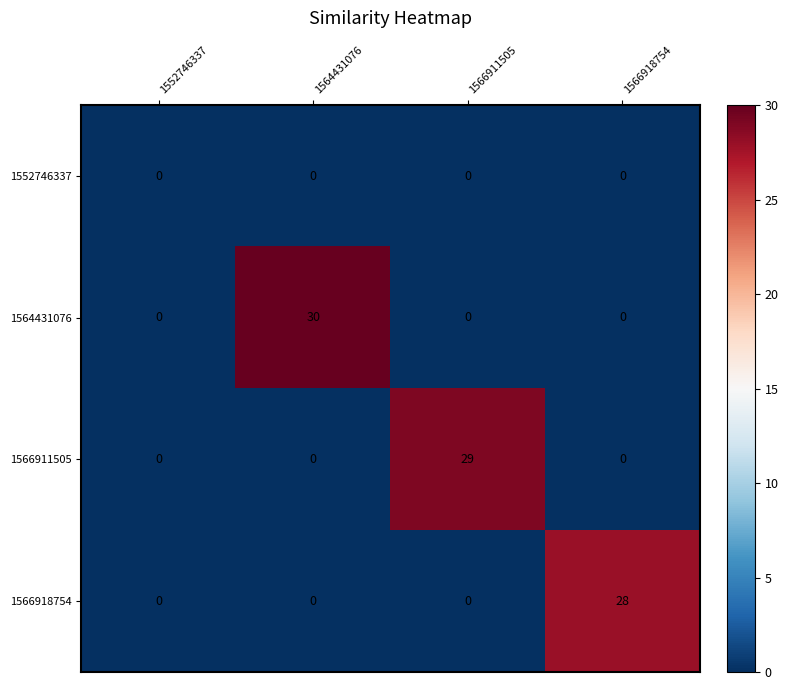

Reading left to right, what are all the values shown in this chart?

1552746337: 0	0	0	0
1564431076: 0	30	0	0
1566911505: 0	0	29	0
1566918754: 0	0	0	28